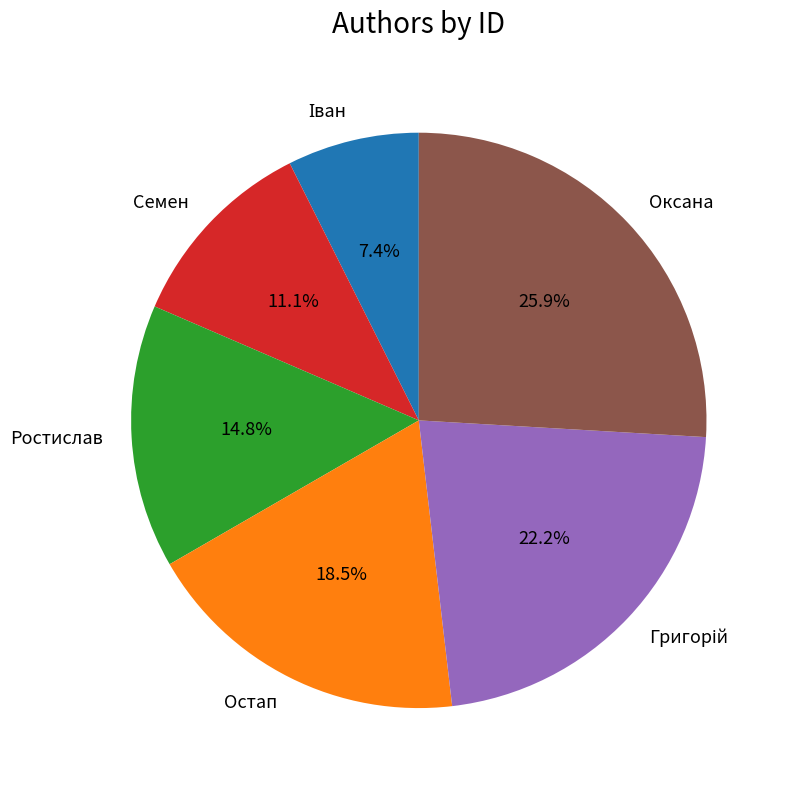

What portion of the pie excludes Оксана?

74.1%